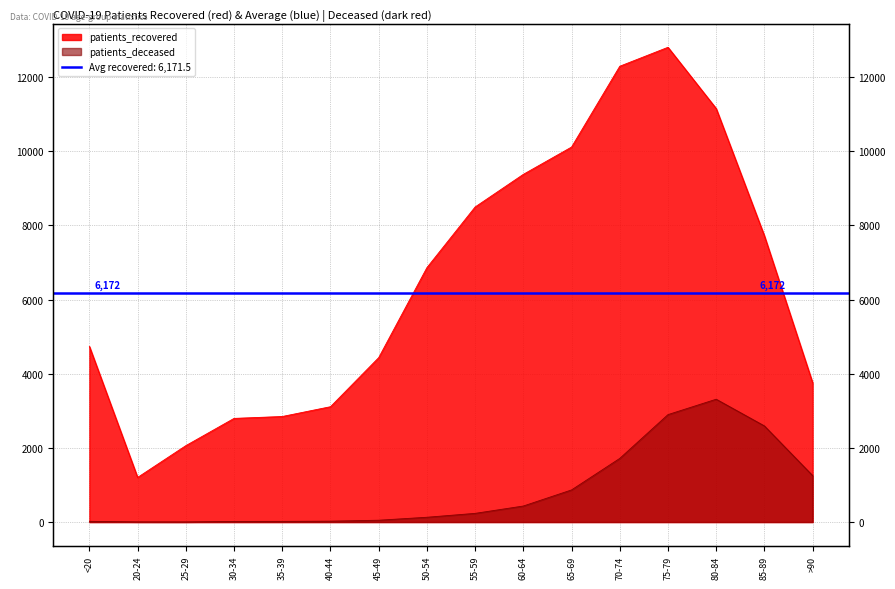

What is the value of the patients_deceased point at the 12th from the left?

1716